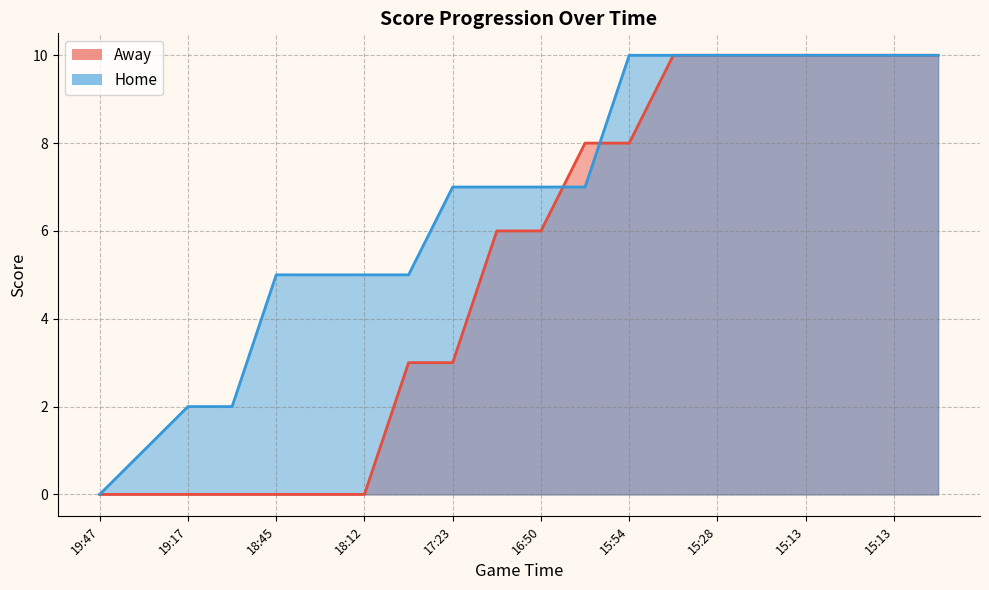

Which label corresponds to the largest value in the chart?

15:40